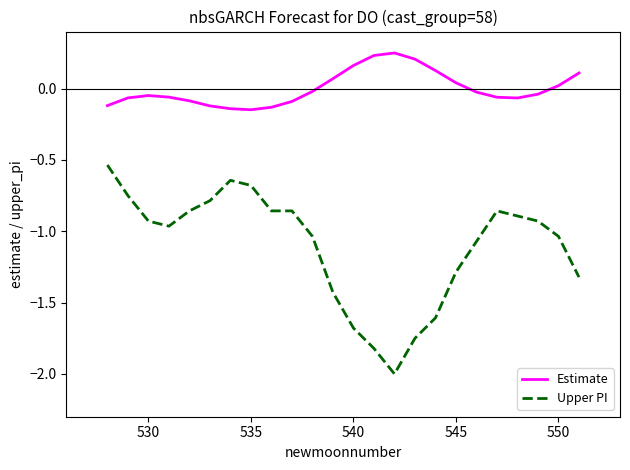

What is the difference between the maximum and minimum values in the Estimate series?

0.4